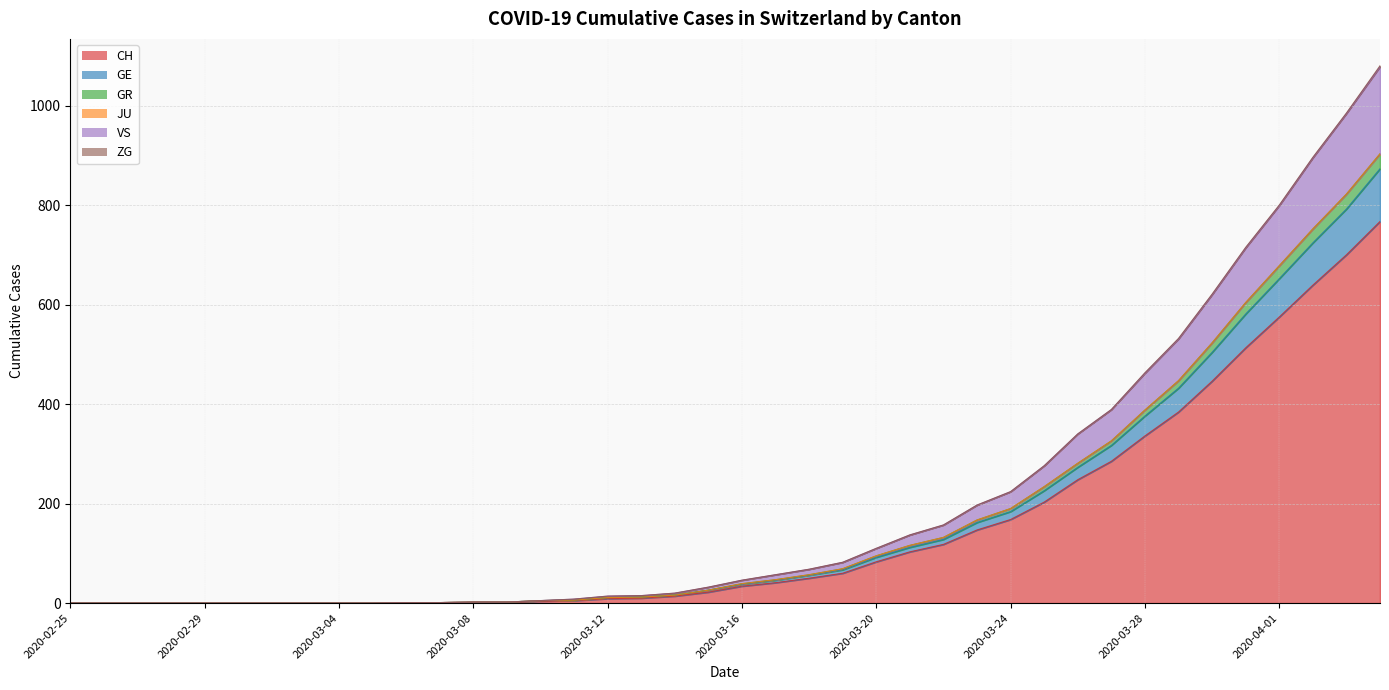

How many data points does each series have?

40